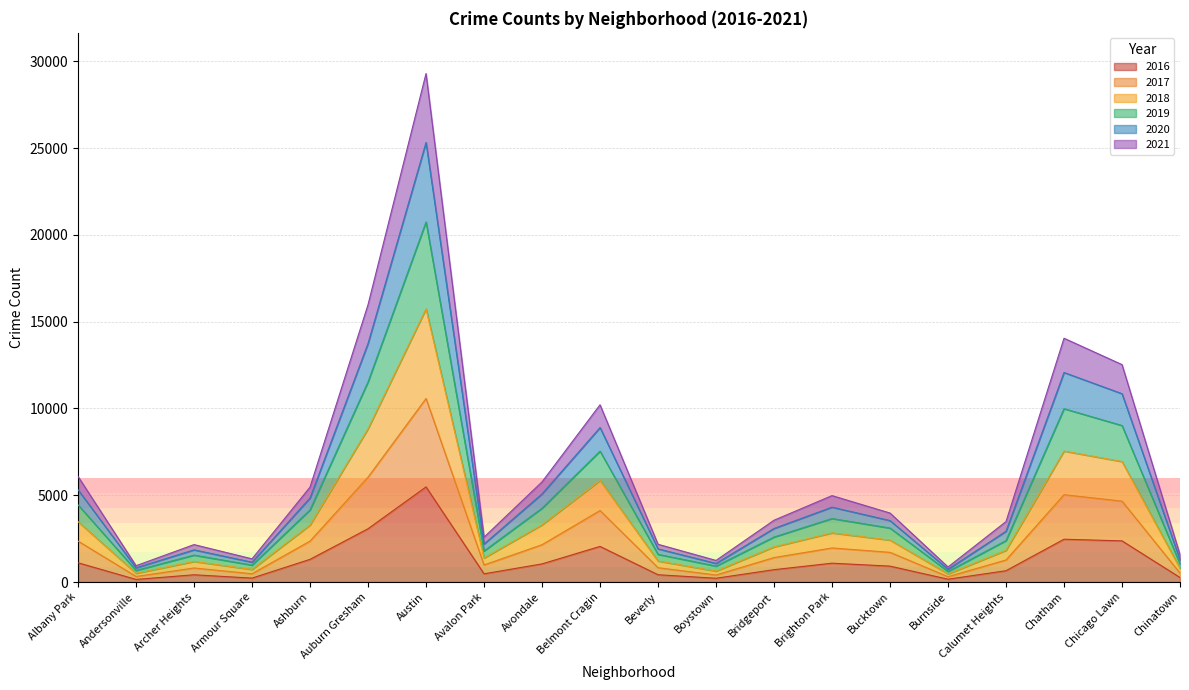

What is the label of the 18th point from the left?

Chatham